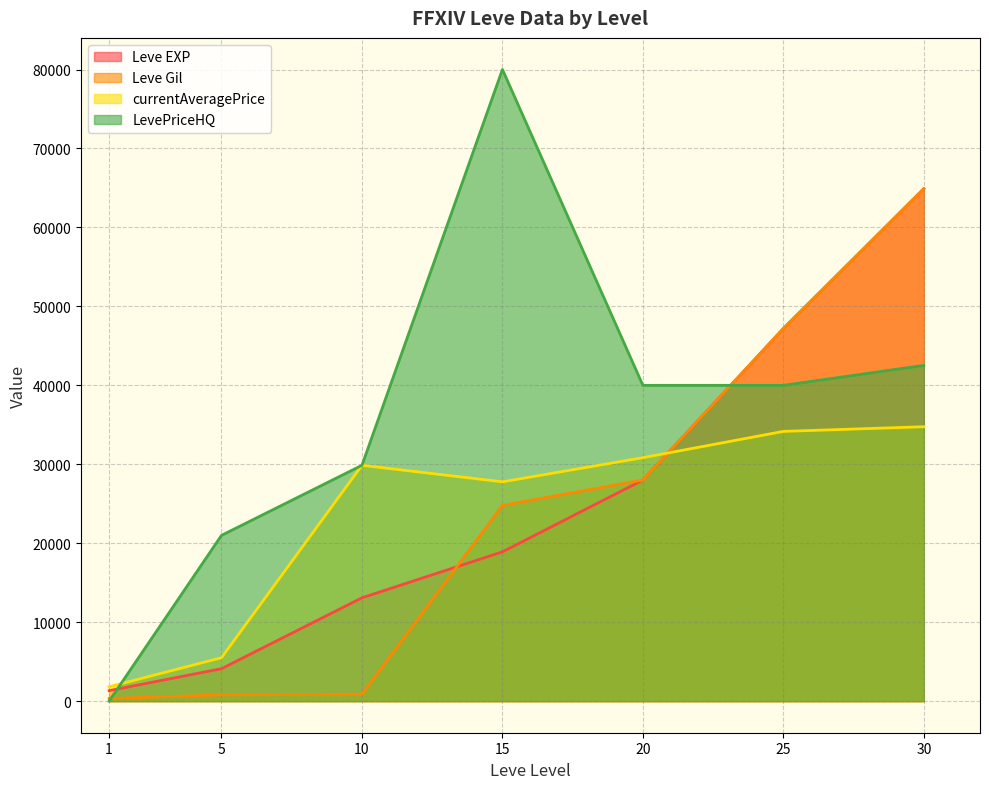

True or false: LevePriceHQ and Leve Gil cross at least once.

True